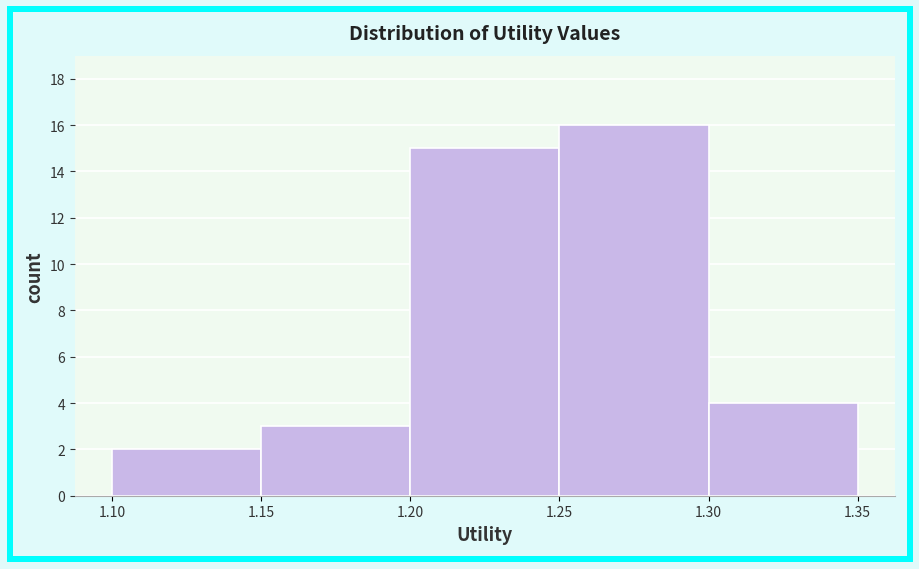

Reading left to right, list every bar in this chart as the range it spans on the x-axis followed by its height. The values are not printed on the chart, so give them approximately, as read against the axis.

1.10 to 1.15: 2
1.15 to 1.20: 3
1.20 to 1.25: 15
1.25 to 1.30: 16
1.30 to 1.35: 4